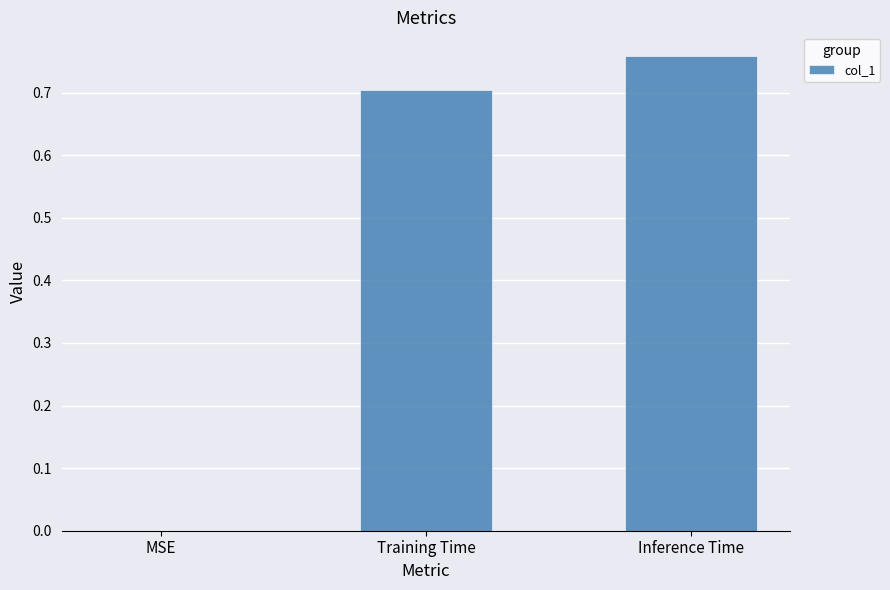

Where is the data nearest to the value 0?

MSE